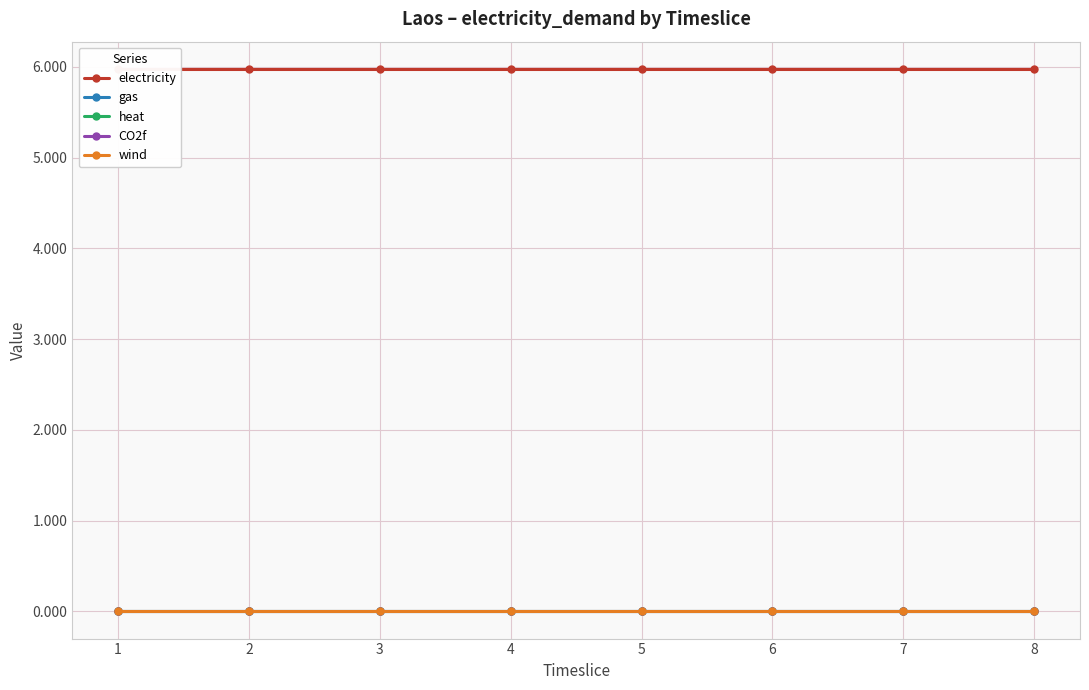

Which series has the largest range (max minus min)?

electricity